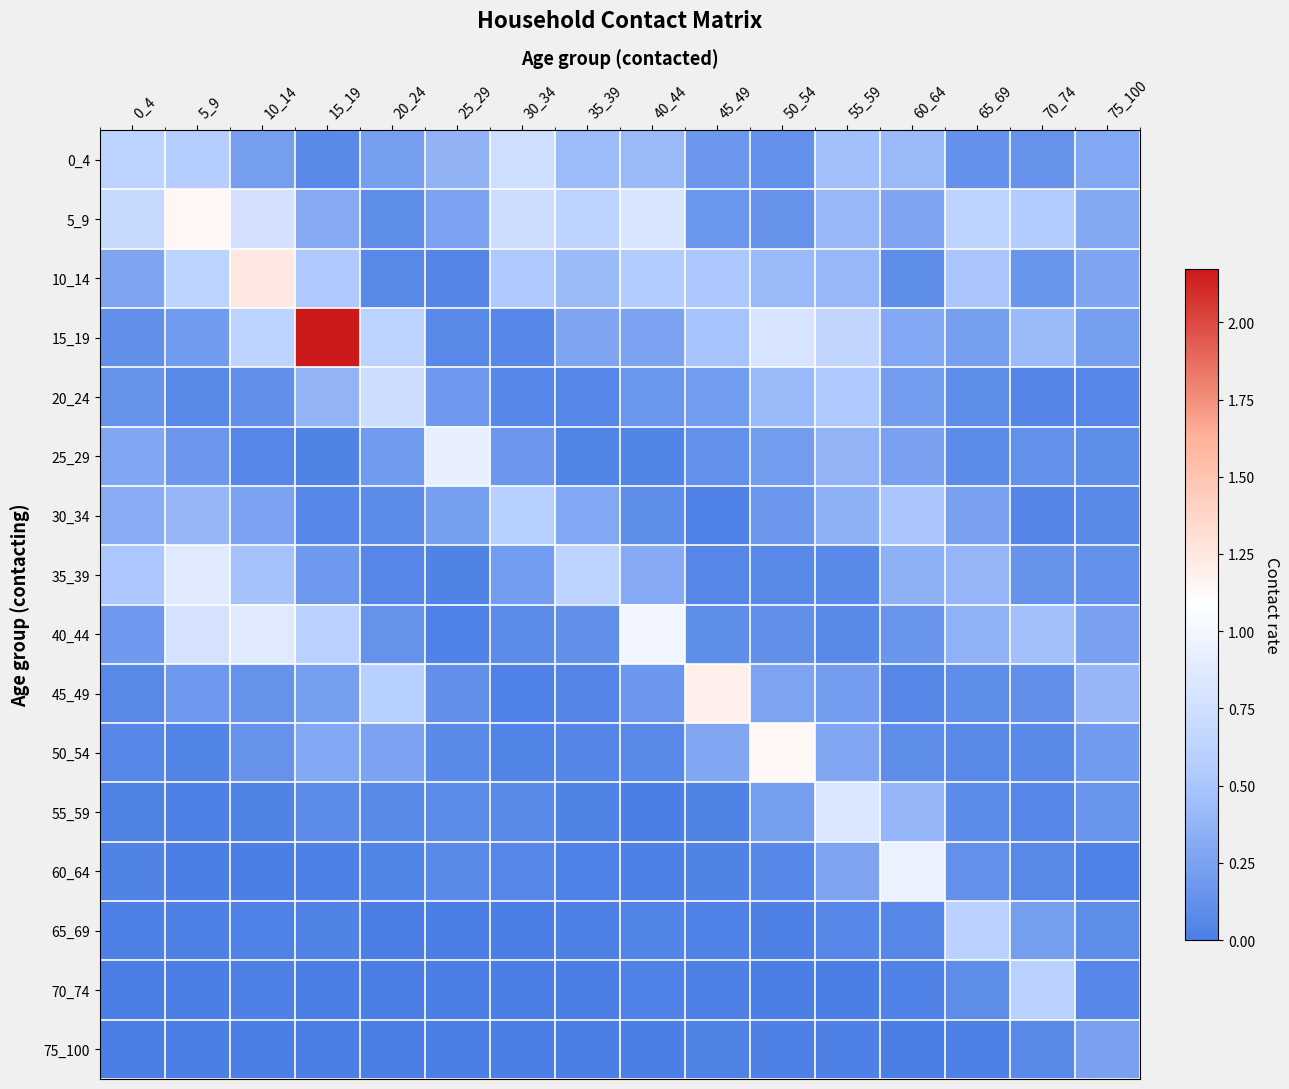

At which category is the sum across all series the highest?

5_9